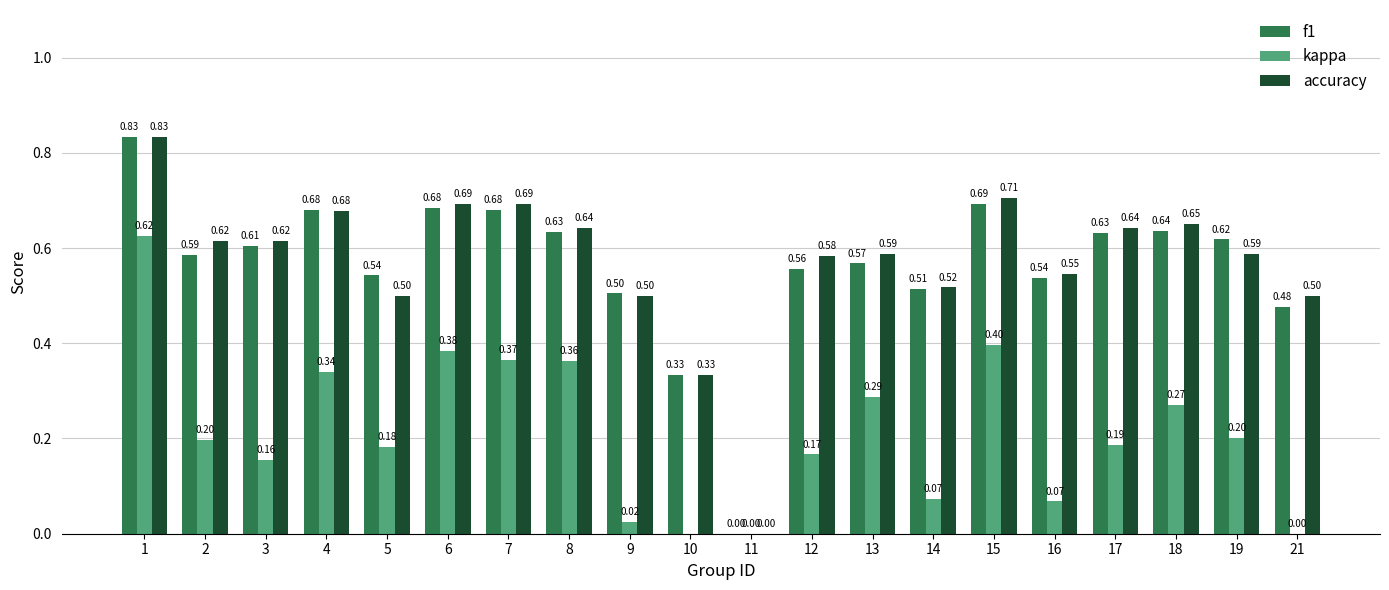

What is the difference between the maximum and minimum values in the accuracy series?

0.8